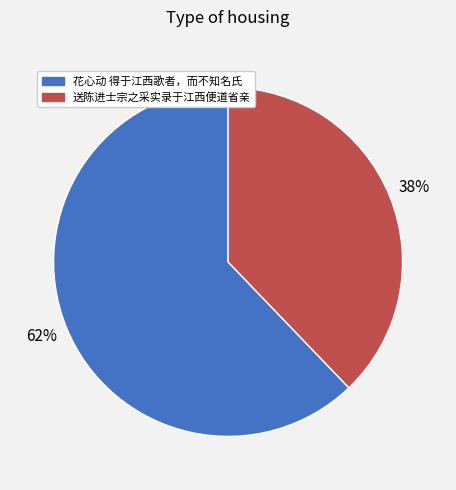

Approximately how many times larger is the value at 花心动 得于江西歌者，而不知名氏 compared to 送陈进士宗之采实录于江西便道省亲?

1.6